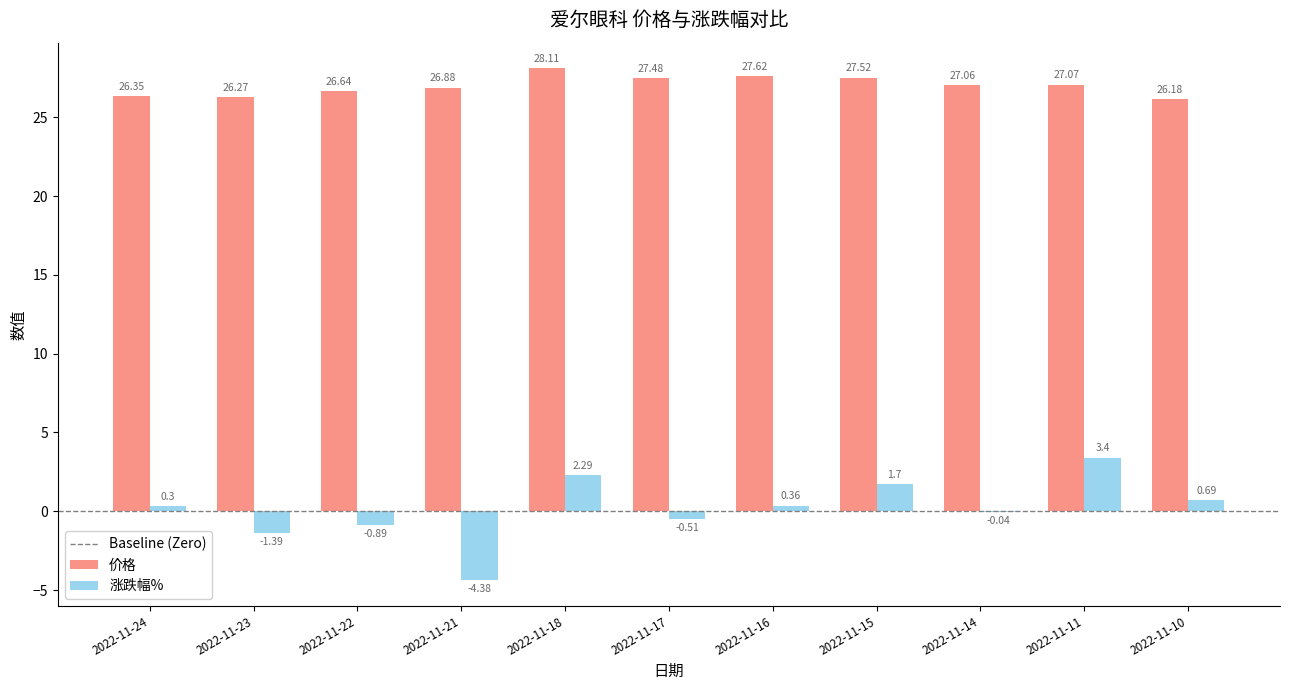

Which series has the largest range (max minus min)?

涨跌幅%